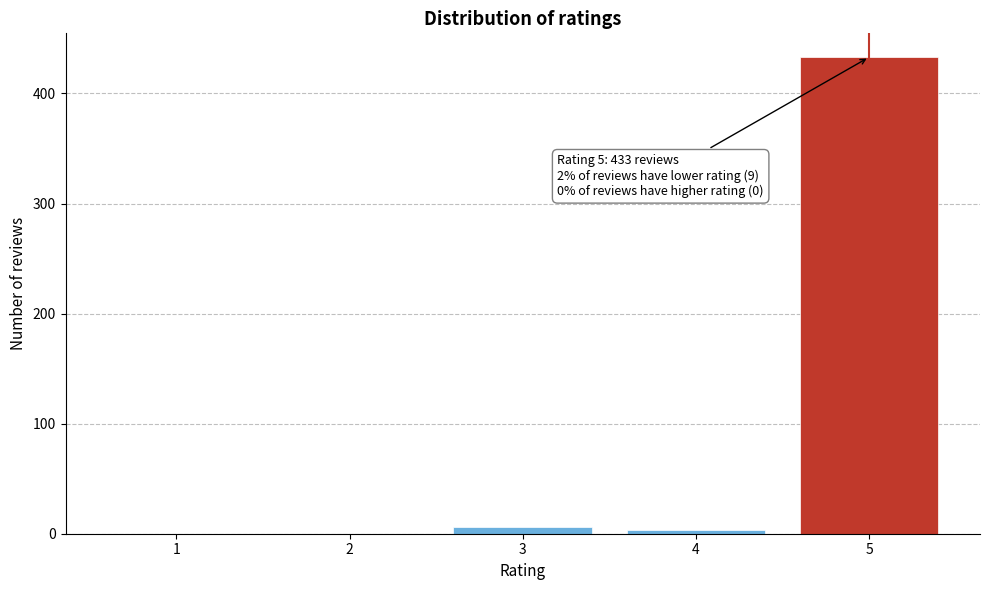

Reading right to left, extract all data points from this chart.

5=433	4=3	3=6	2=0	1=0